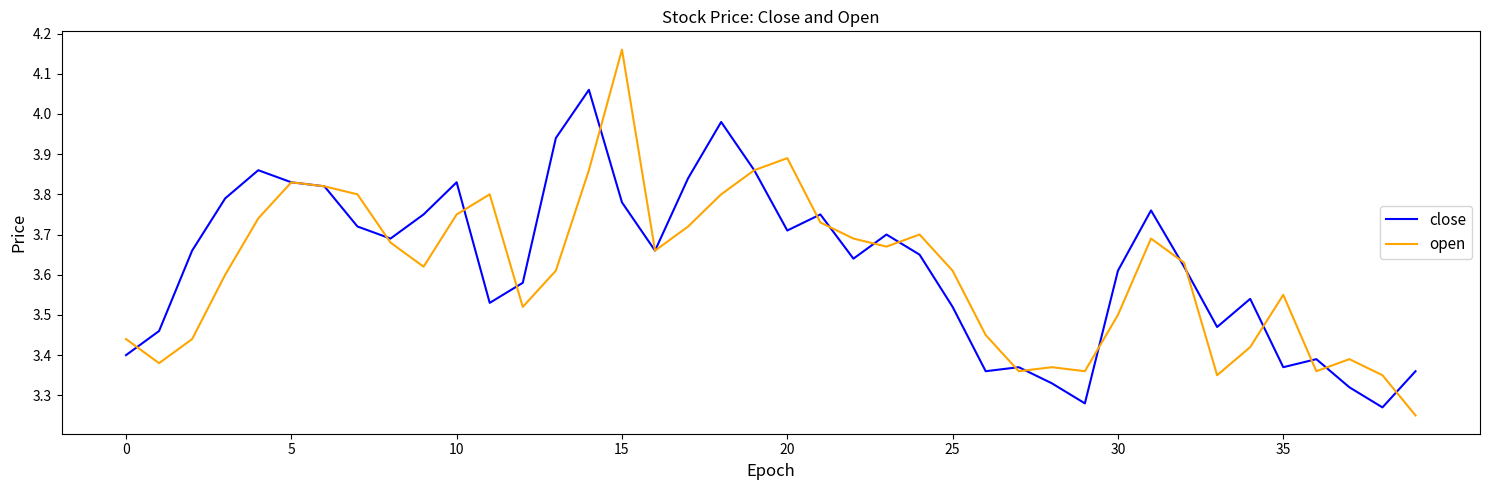

Which series has the largest range (max minus min)?

open